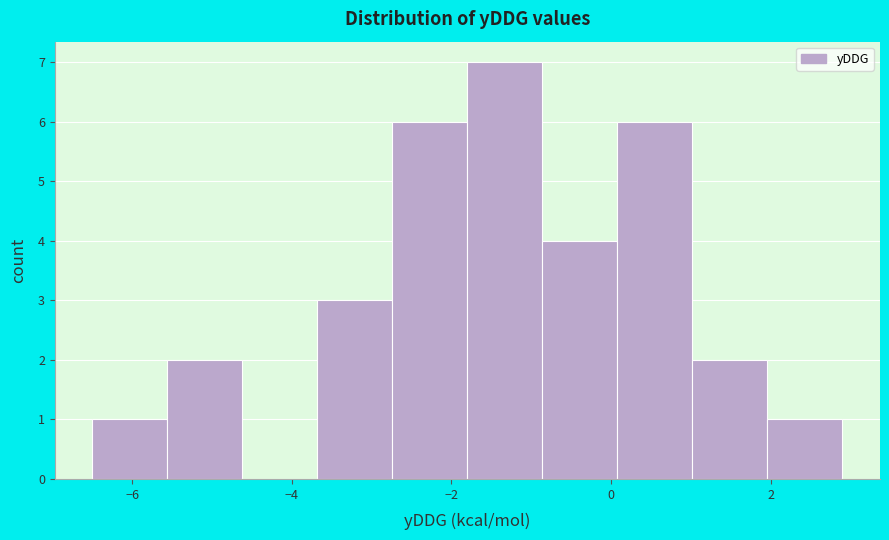

How tall is the bar that spans 1.02 to 1.96 on the x-axis? Neither the bar edges nor the heights are printed on the chart, so give them approximately, as read against the axes.

2